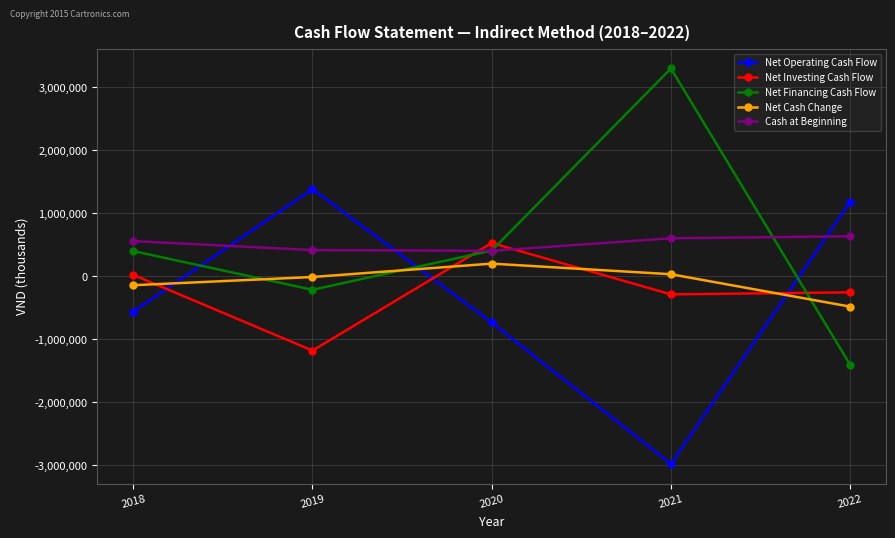

True or false: Net Cash Change and Net Financing Cash Flow cross at least once.

True